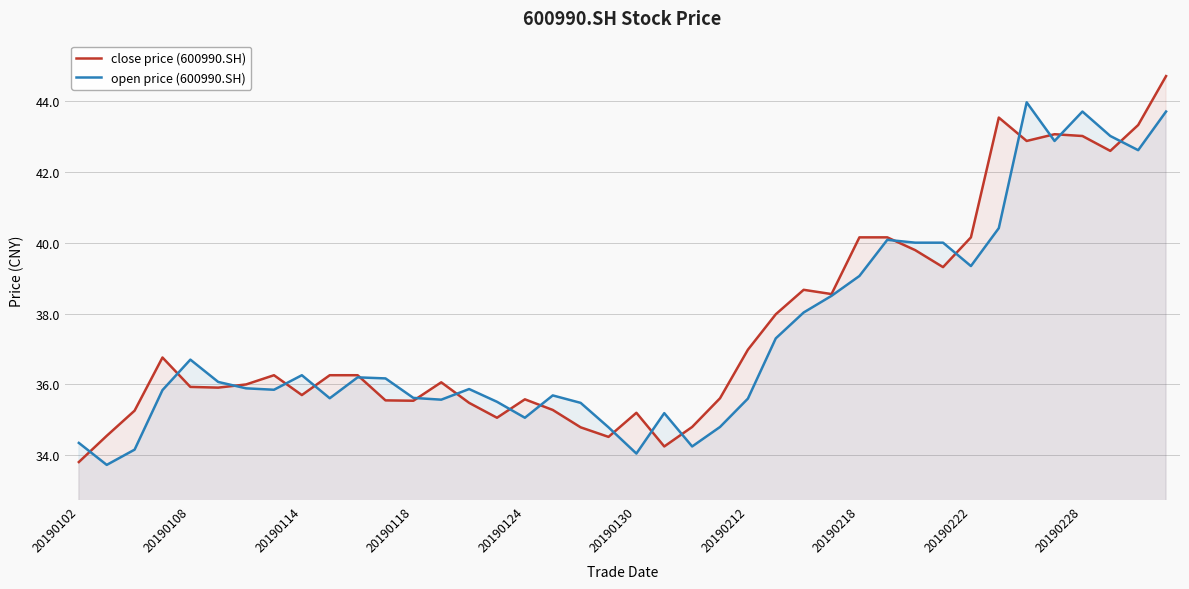

Rank the series at 20190212 from lowest to highest value.

open price (600990.SH), close price (600990.SH)